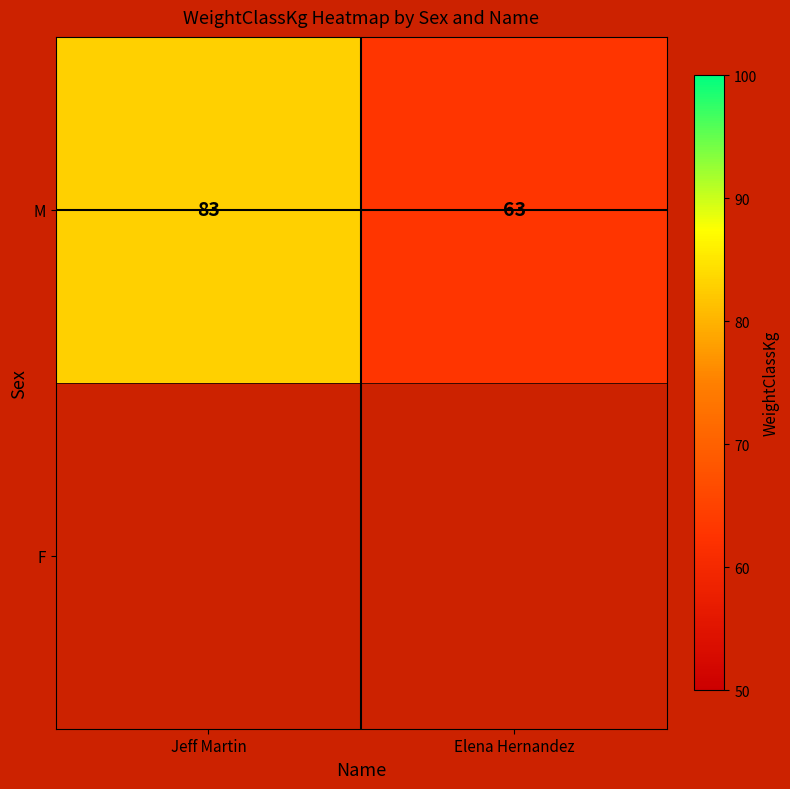

Reading right to left, transcribe all the data shown in this chart.

Elena Hernandez=63	Jeff Martin=83